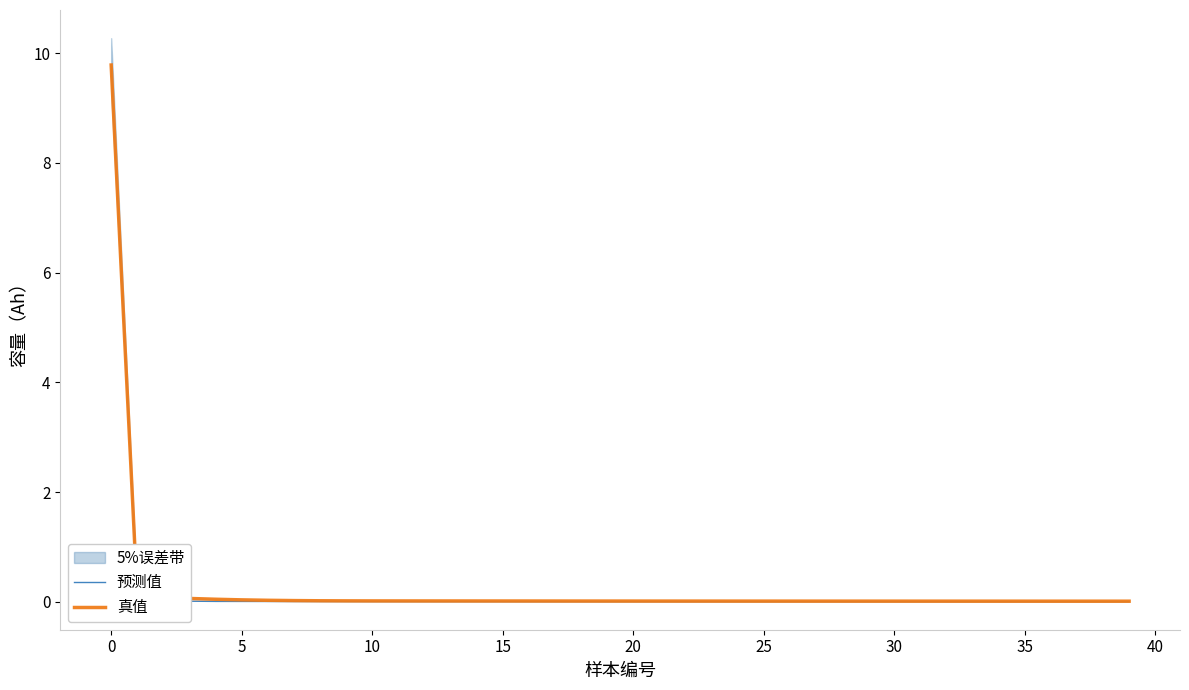

The value of 真值 at 35 is 0.0. True or false?

True